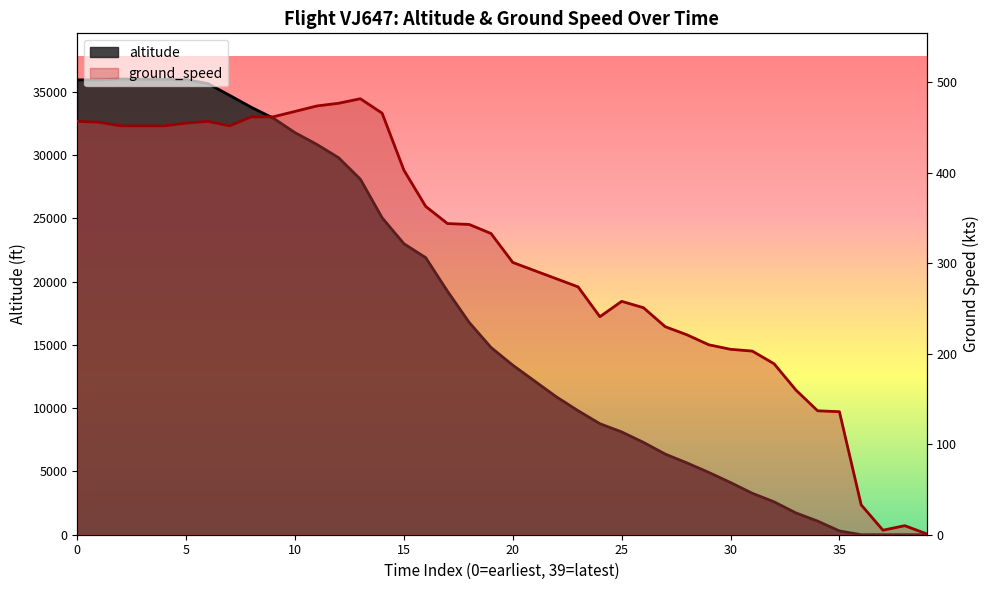

Reading right to left, what are all the values shown in this chart?

altitude: 0	0	0	0	300	1075	1725	2600	3275	4125	4925	5675	6375	7300	8125	8775	9800	10900	12150	13400	14800	16775	19250	21900	23000	25050	28100	29800	30850	31775	32925	33775	34725	35650	35975	36000	36000	36025	35950	35950
ground_speed: 1	10	5	33	136	137	160	189	203	205	210	221	230	251	258	241	274	283	292	301	333	343	344	363	403	466	482	477	474	468	462	462	452	457	455	452	452	452	456	457